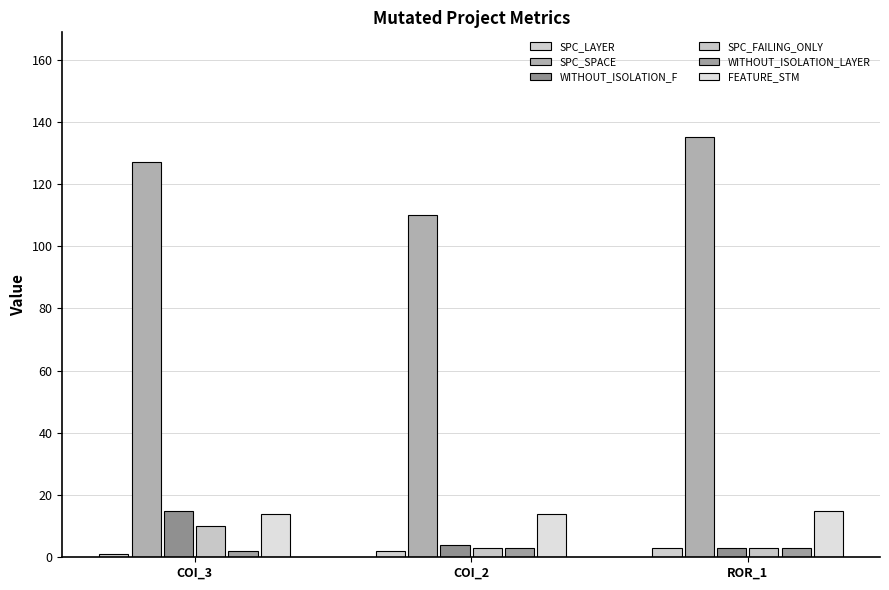

At how many categories does at least one series exceed 97?

3